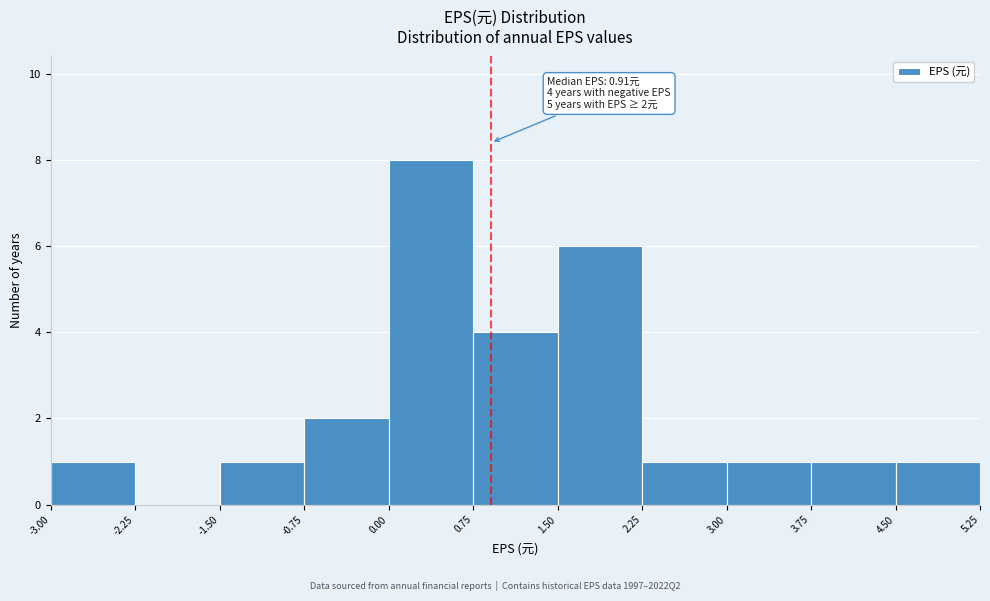

Which range on the x-axis has the tallest bar?

0.00 to 0.75